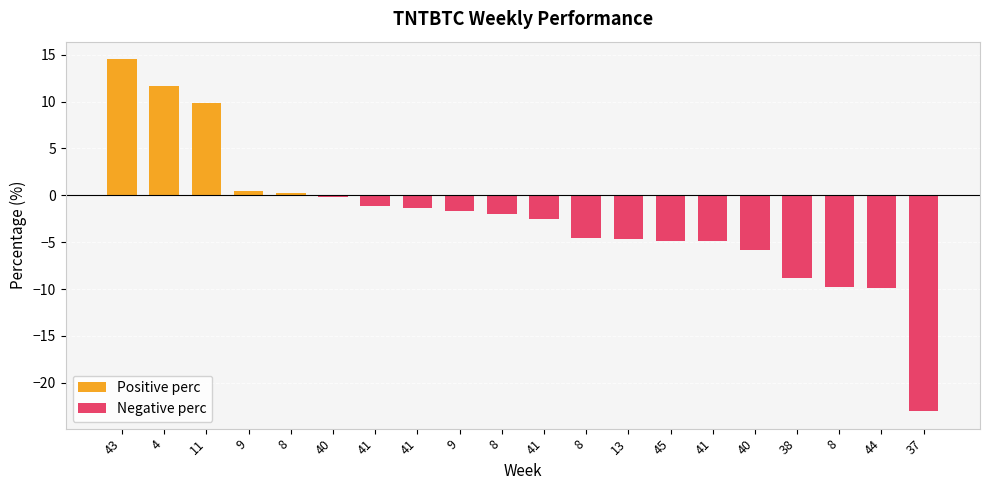

How many data points in Positive perc are less than 9?

2